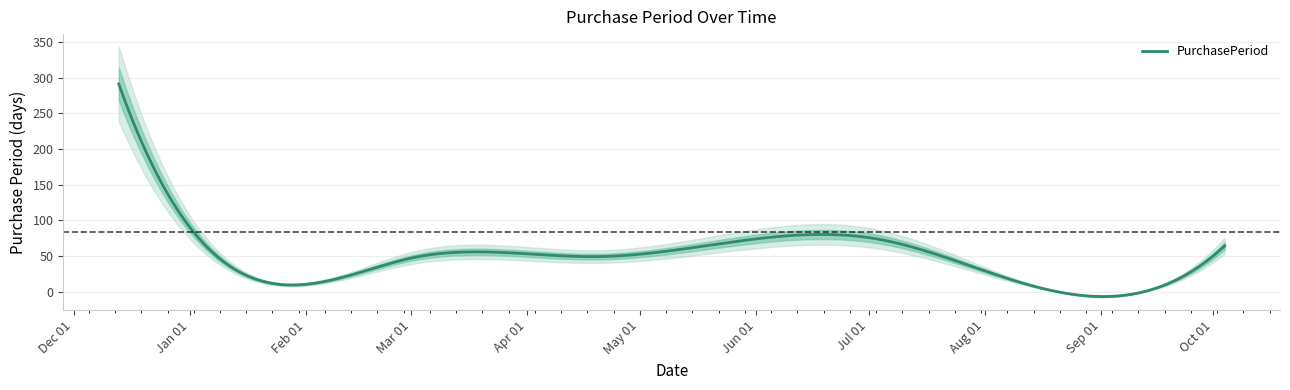

Reading left to right, what are all the values shown in this chart?

2016-12-13=291	2017-01-13=31	2017-03-02=48	2017-04-20=49	2017-07-03=74	2017-08-01=29	2017-10-04=64